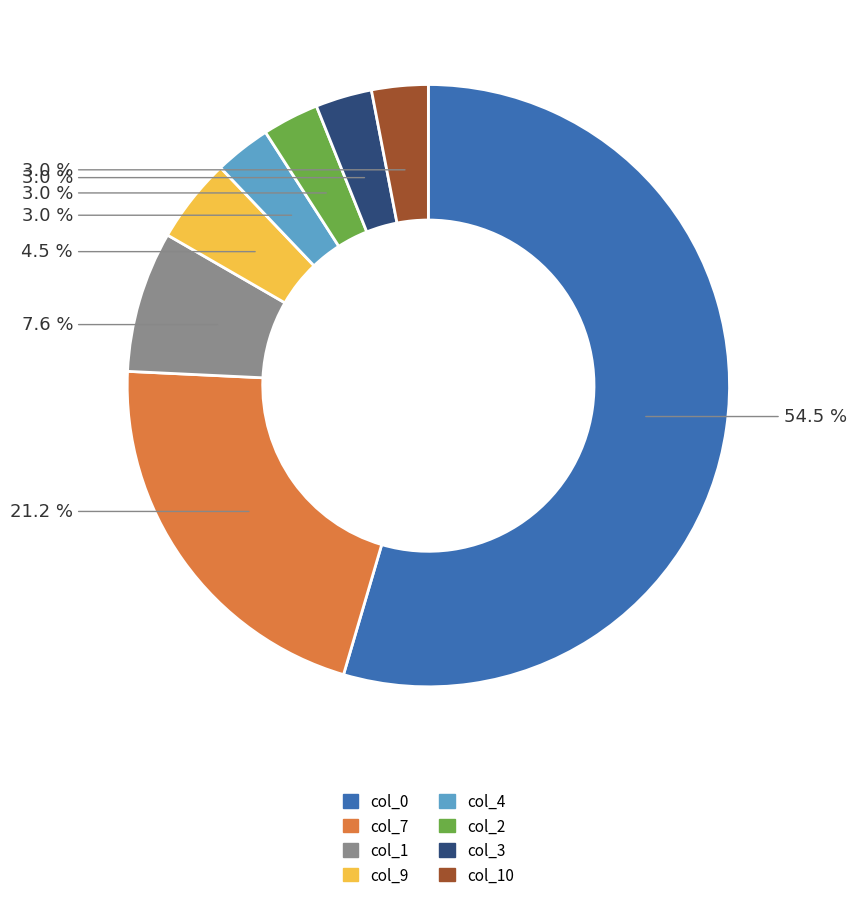

Is there a majority slice in this chart?

Yes